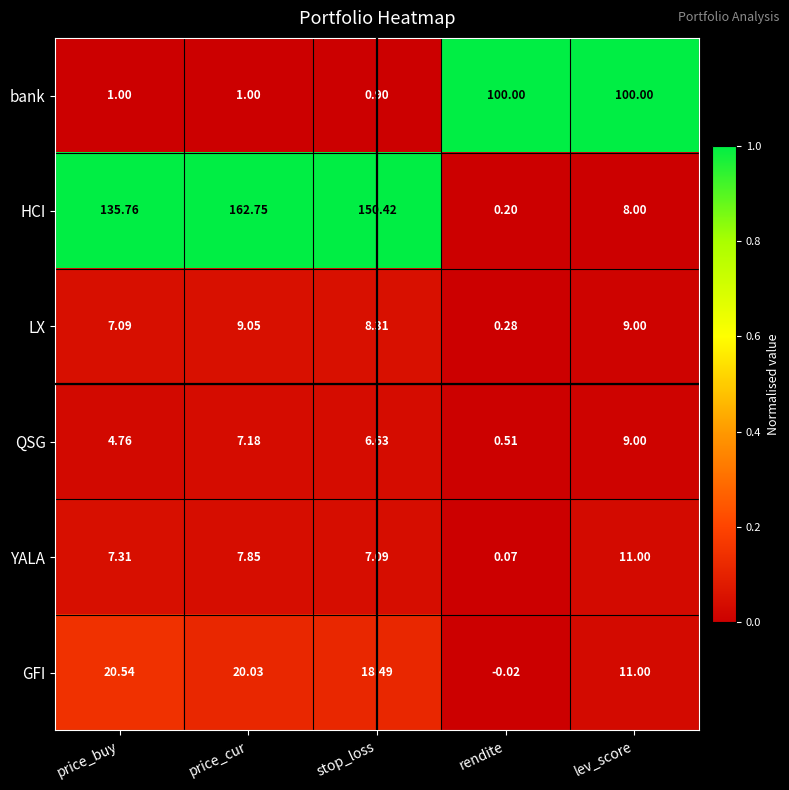

What is the total value across all series at price_cur?

207.9